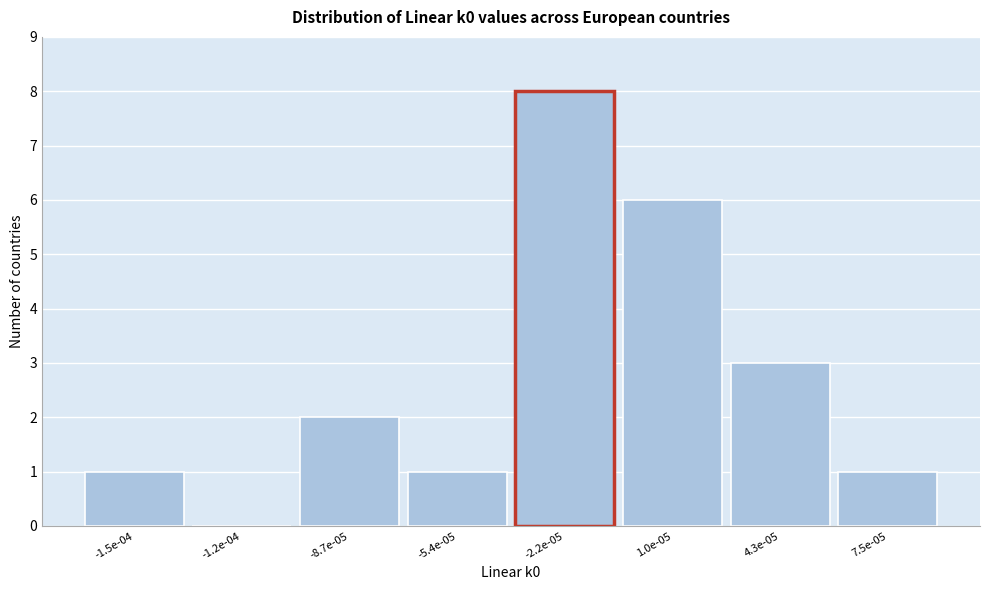

Reading left to right, what are all the values shown in this chart?

-1.5e-04=1	-1.2e-04=0	-8.7e-05=2	-5.4e-05=1	-2.2e-05=8	1.0e-05=6	4.3e-05=3	7.5e-05=1